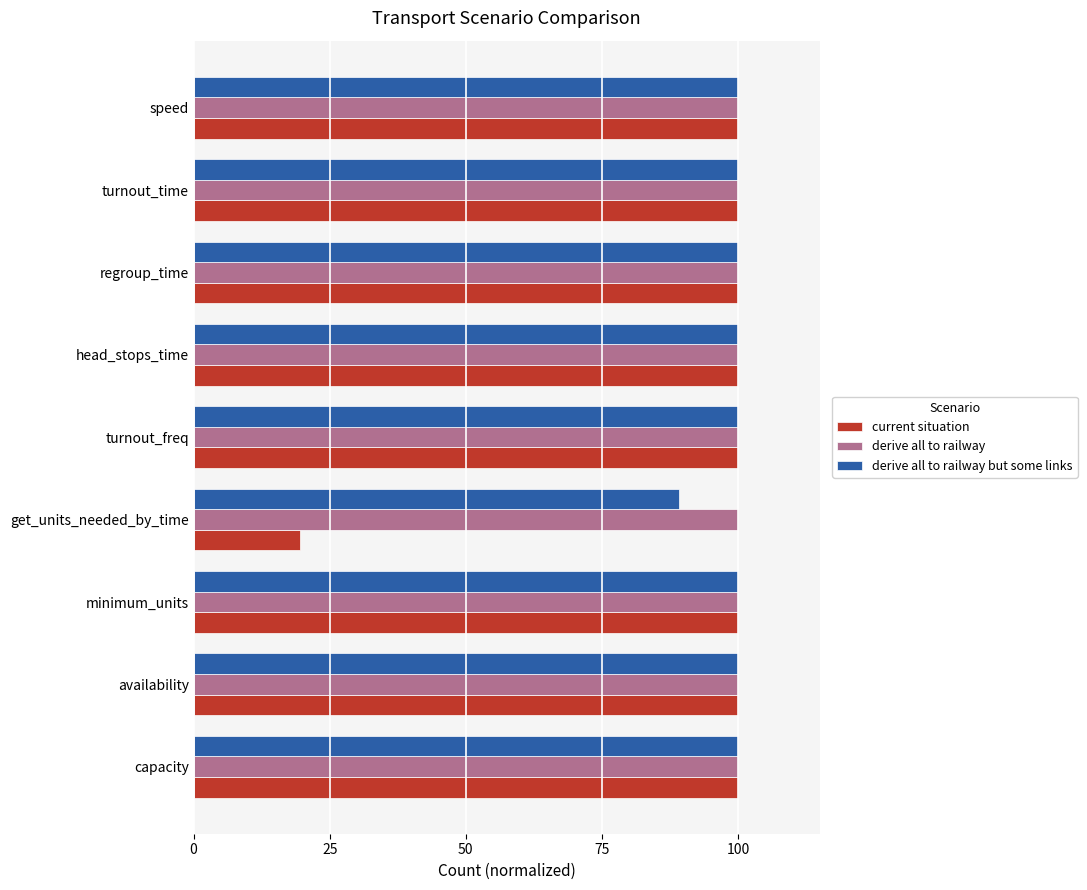

What is the average value of the derive all to railway series?

100.0